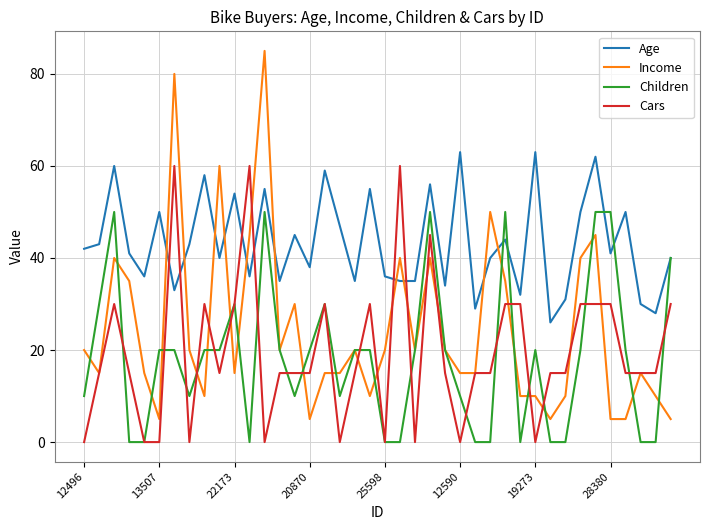

What is the difference between the second highest and second lowest values in the Children series?

50